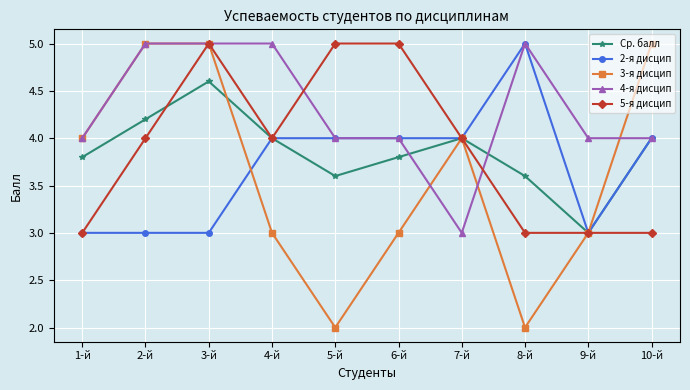

What is the value of the 2-я дисцип point at the 9th from the left?

3.0